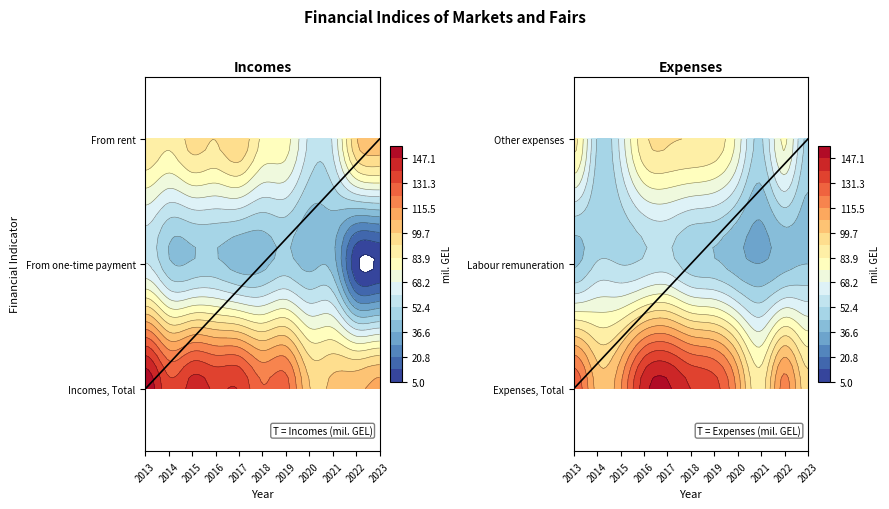

Between 2013 and 2022, which series saw the biggest shift?

From one-time payment